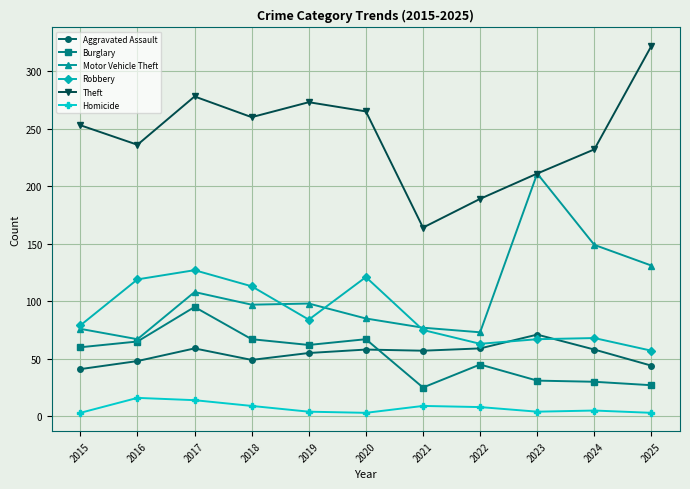

True or false: Robbery has more than 0 points higher than both neighbors.

True